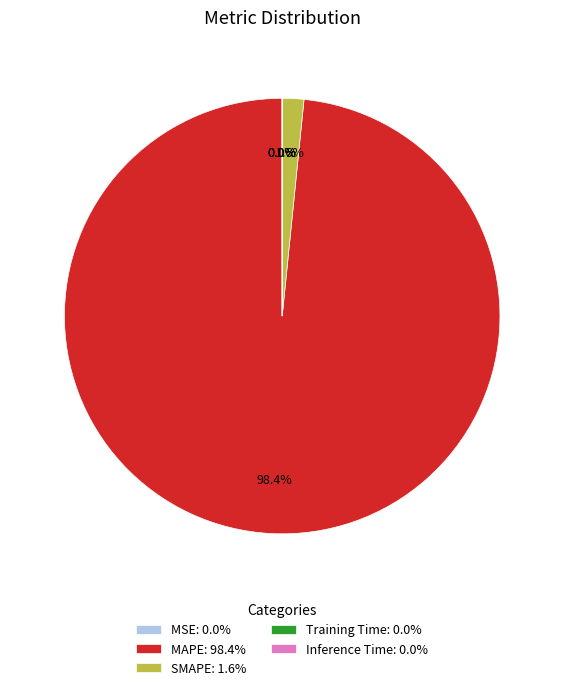

Does MAPE: 98.4% represent more than half of the total?

Yes